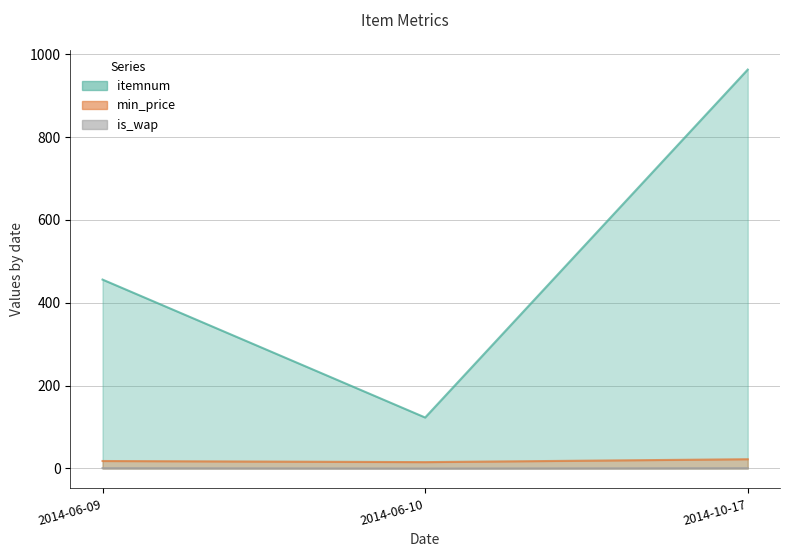

How many itemnum values are between 123 and 963?

3